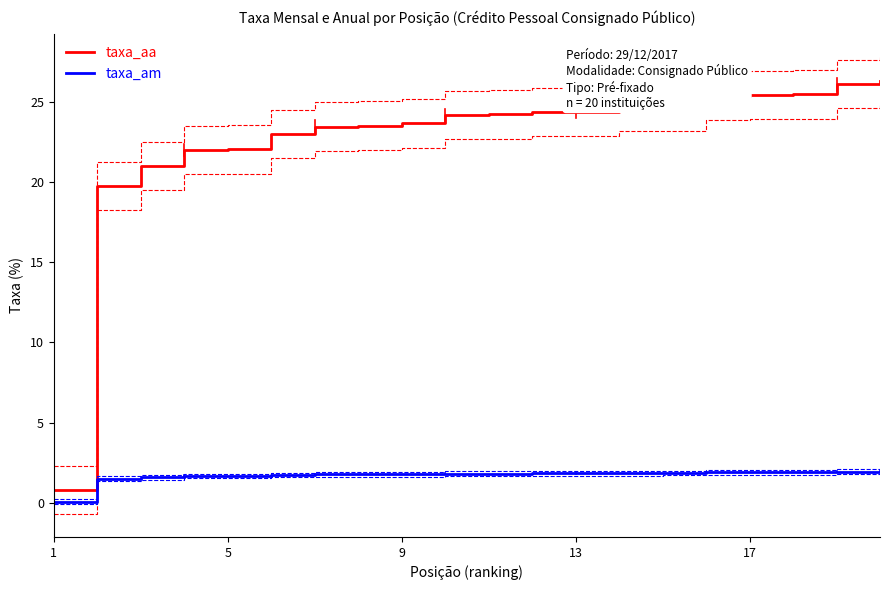

What is the average value of the taxa_am series?

1.7